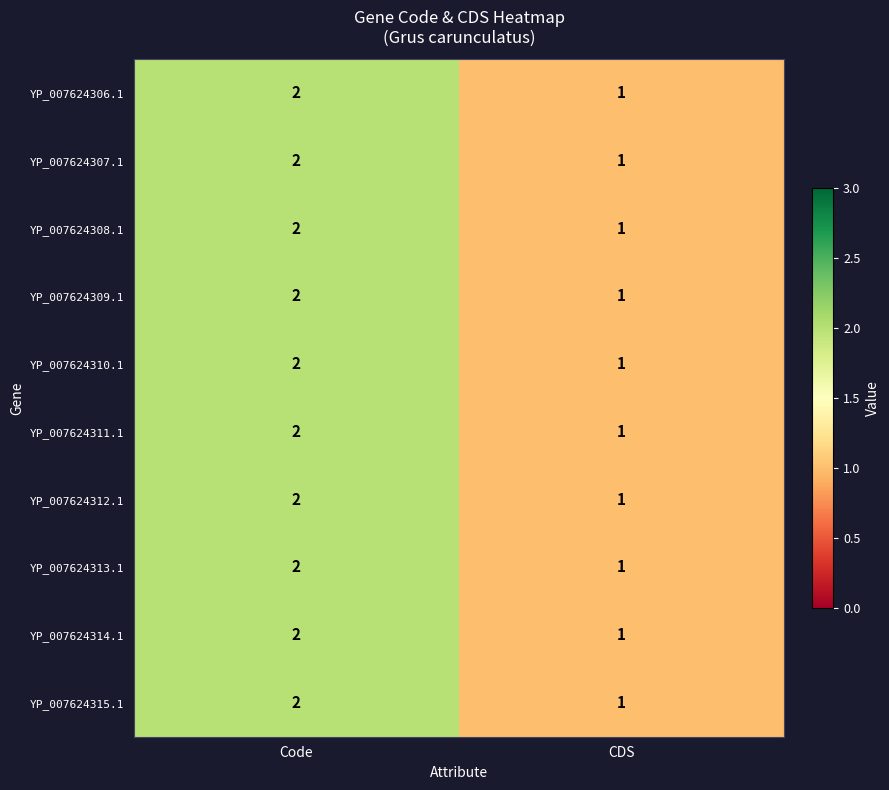

Which label corresponds to the largest value in the chart?

Code